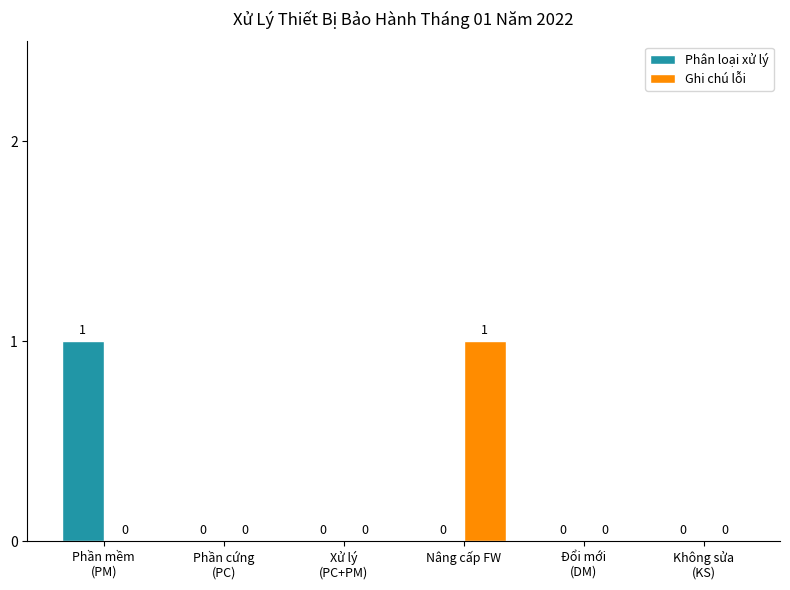

How many positive values does the Phân loại xử lý series have?

1